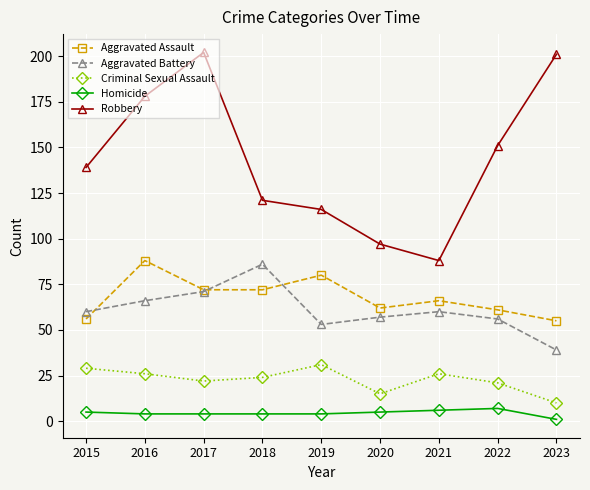

The value of Criminal Sexual Assault at 2019 is 17. True or false?

False